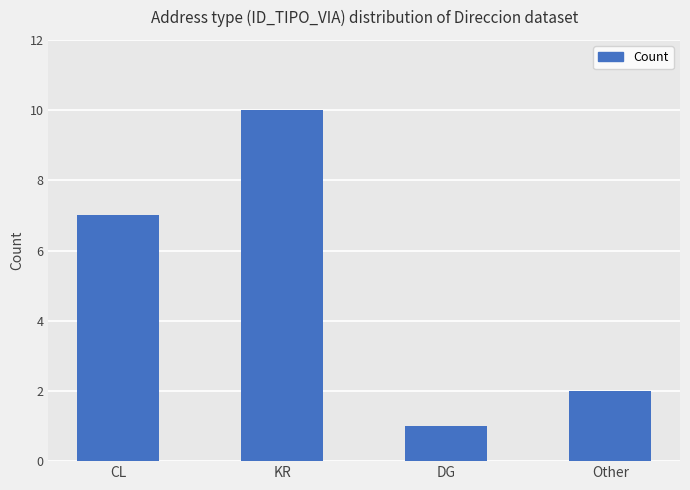

Reading right to left, list all the values displayed in this chart.

2	1	10	7